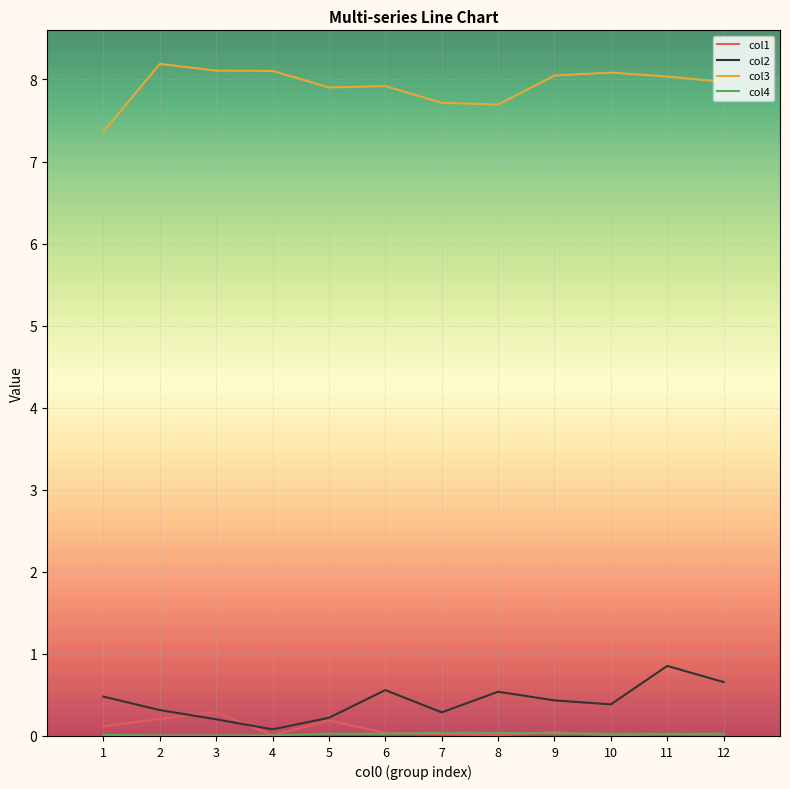

What is the greatest value displayed?

8.2